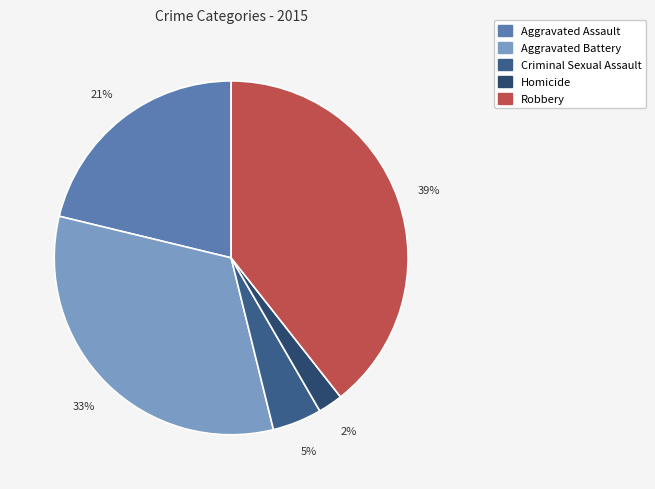

To the nearest percent, what portion does Aggravated Battery represent?

33%